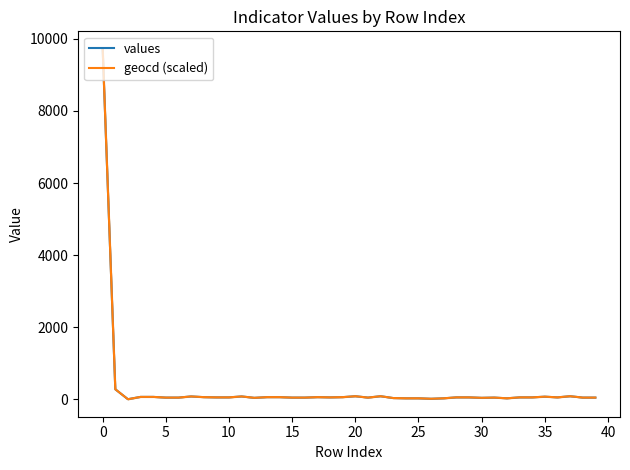

What is the difference between the highest and lowest values at 37?

0.6